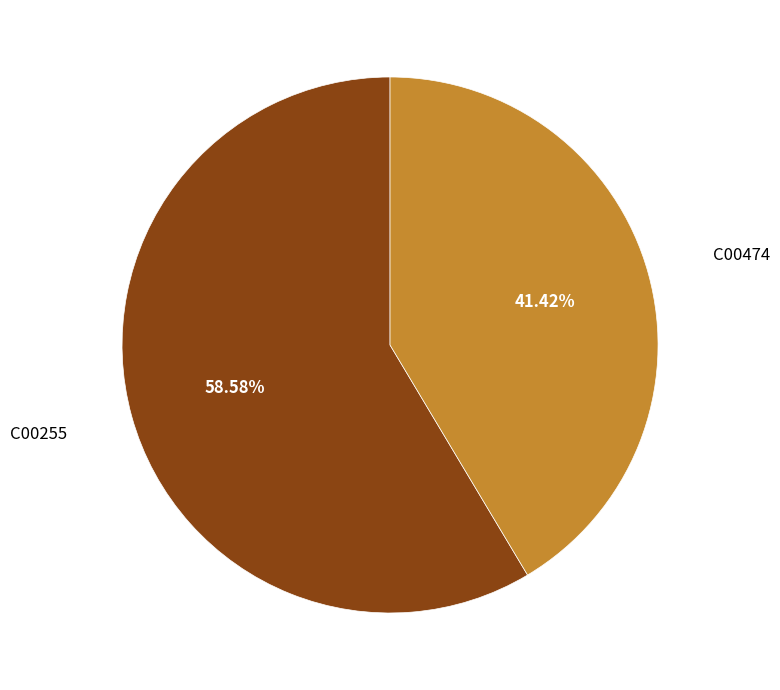

To the nearest percent, what percentage of the pie is C00474?

41%